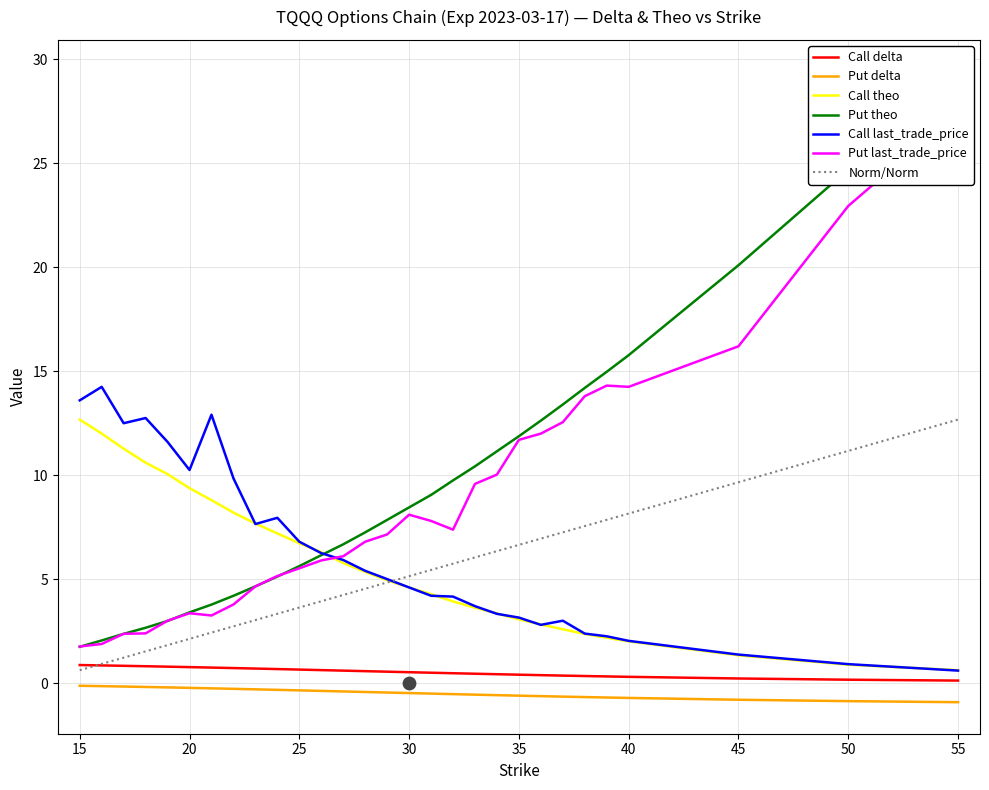

True or false: Call theo and Put delta cross at least once.

False